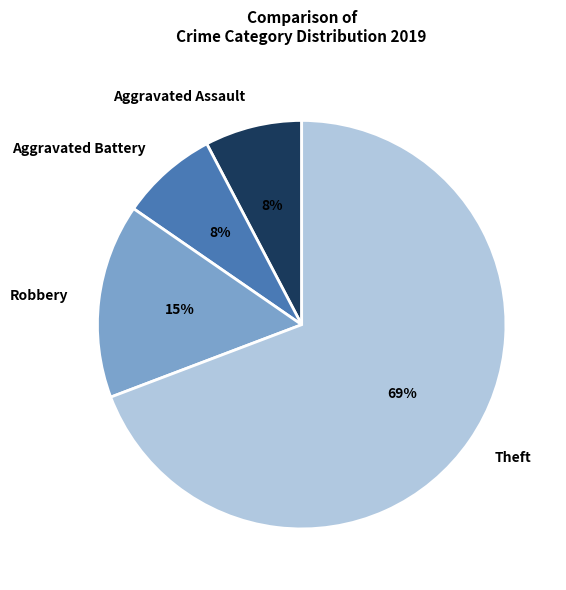

Which category has the biggest portion of the pie?

Theft